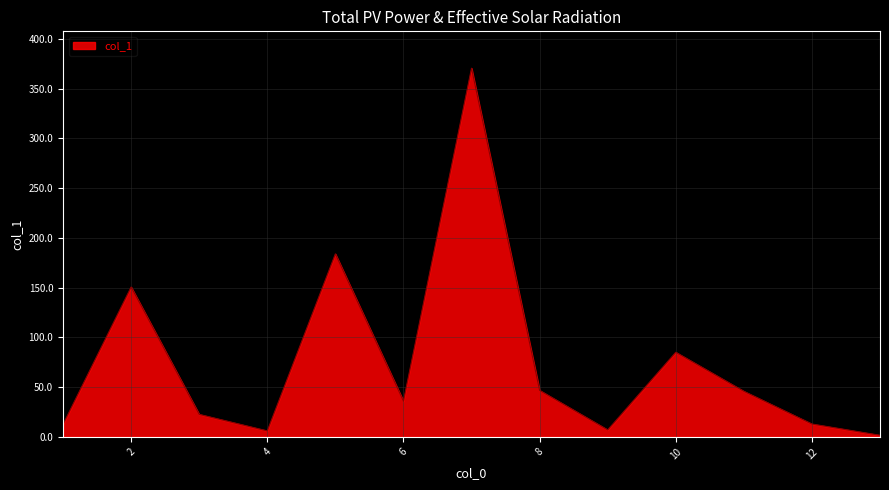

True or false: the data has more than 0 interior local peaks.

True